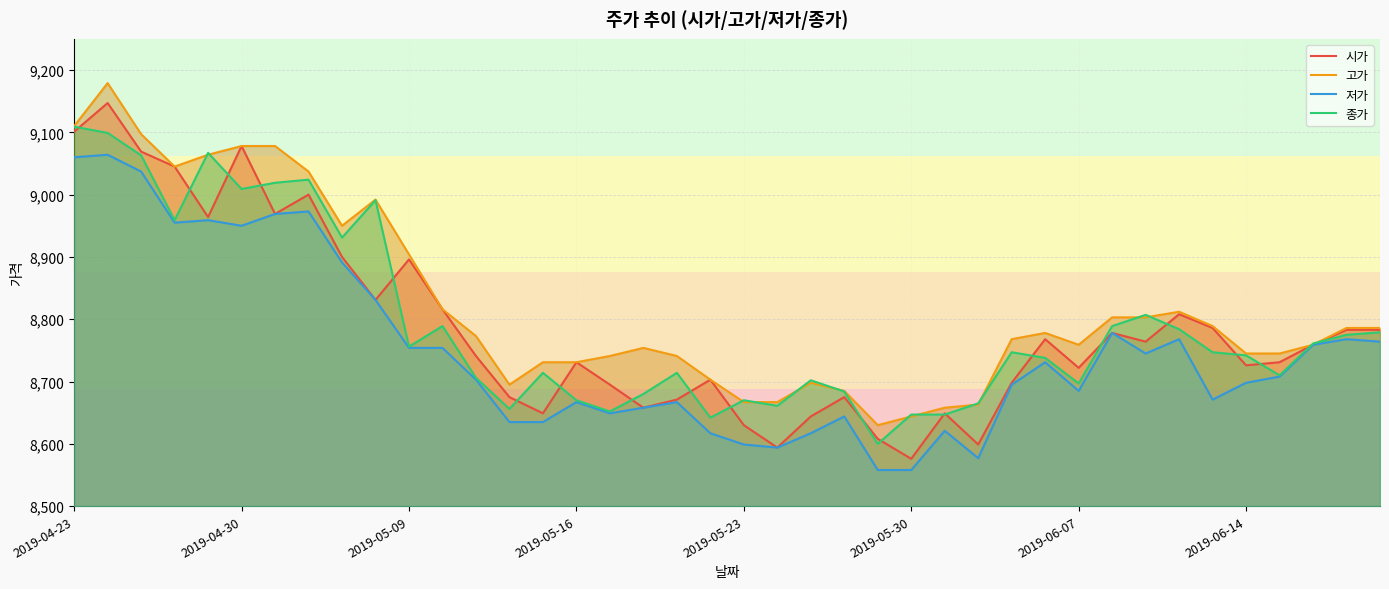

Count the number of data series in this chart.

4